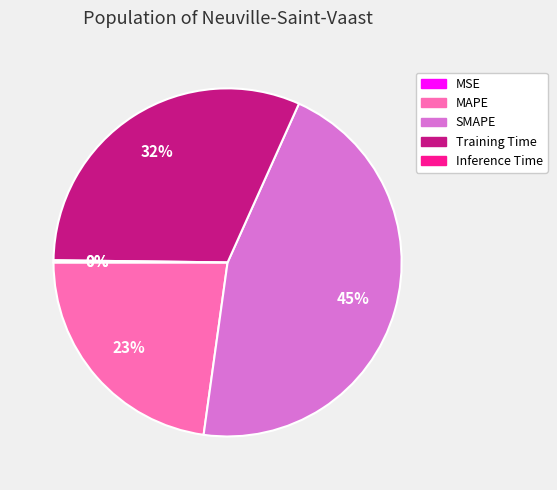

To the nearest percent, what is the average slice percentage?

20%